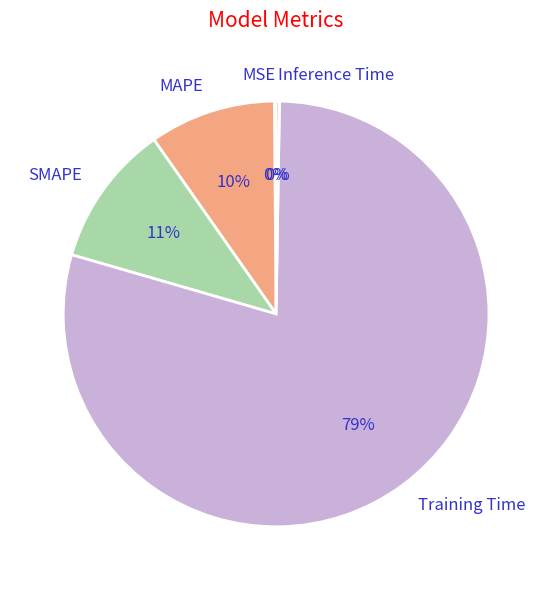

The SMAPE slice represents 3% of the pie. True or false?

False